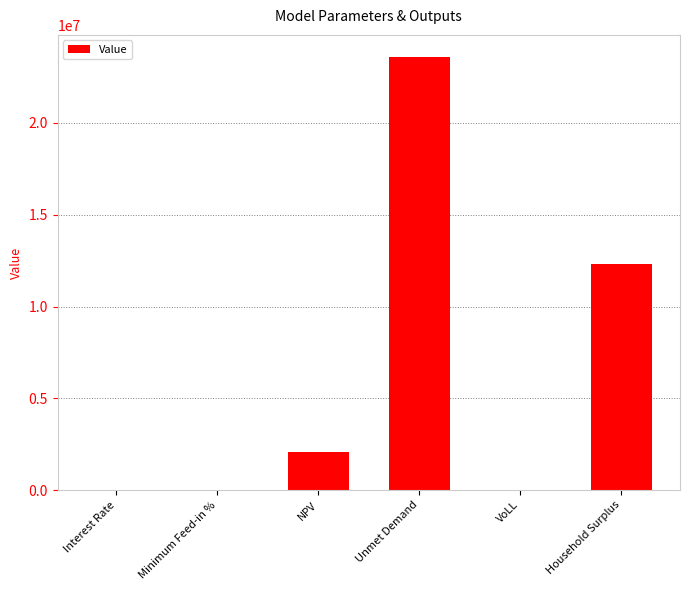

Is it true that the value at Household Surplus is 17450117.1?

False